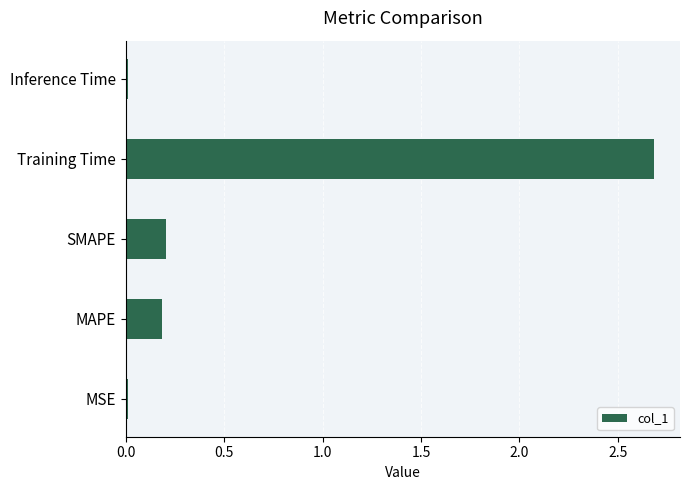

The chart shows a value of 2.7 at Training Time. True or false?

True